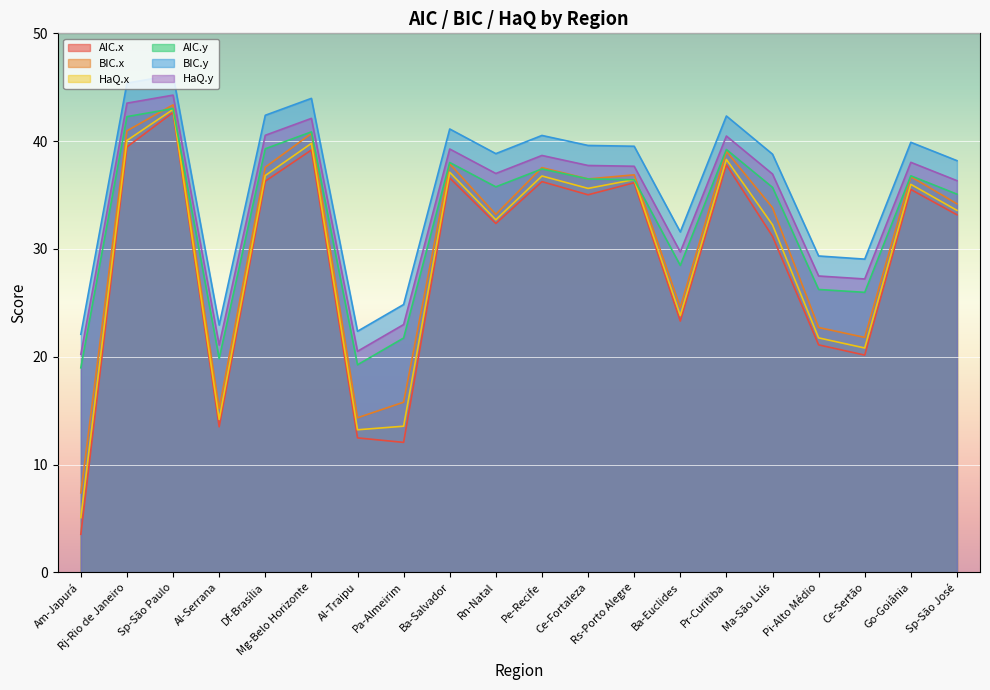

At which category does AIC.y reach its first local valley?

Al-Serrana